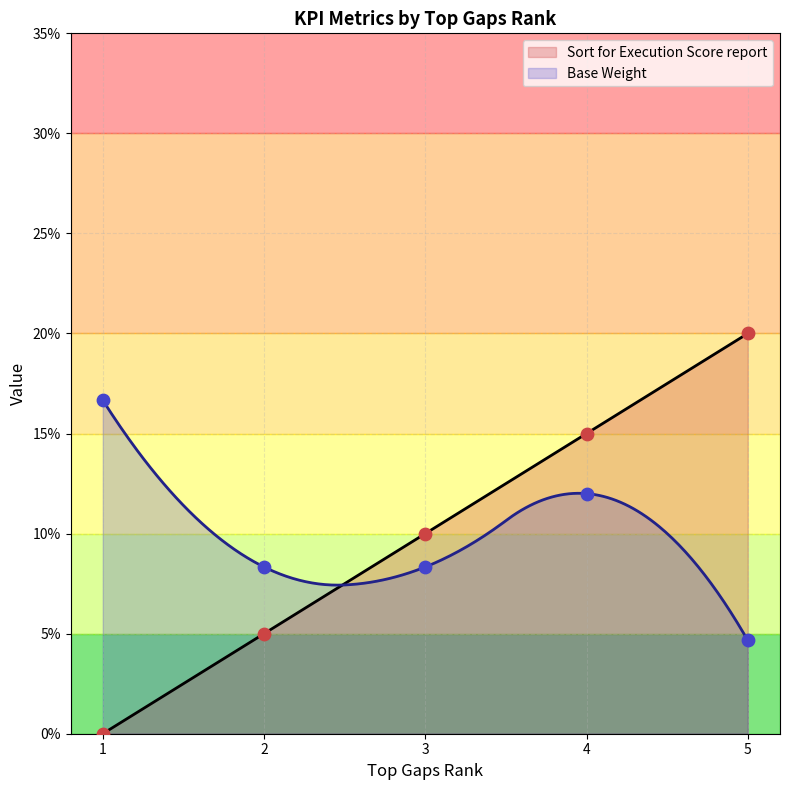

What is the total value across all series at 2?

0.1